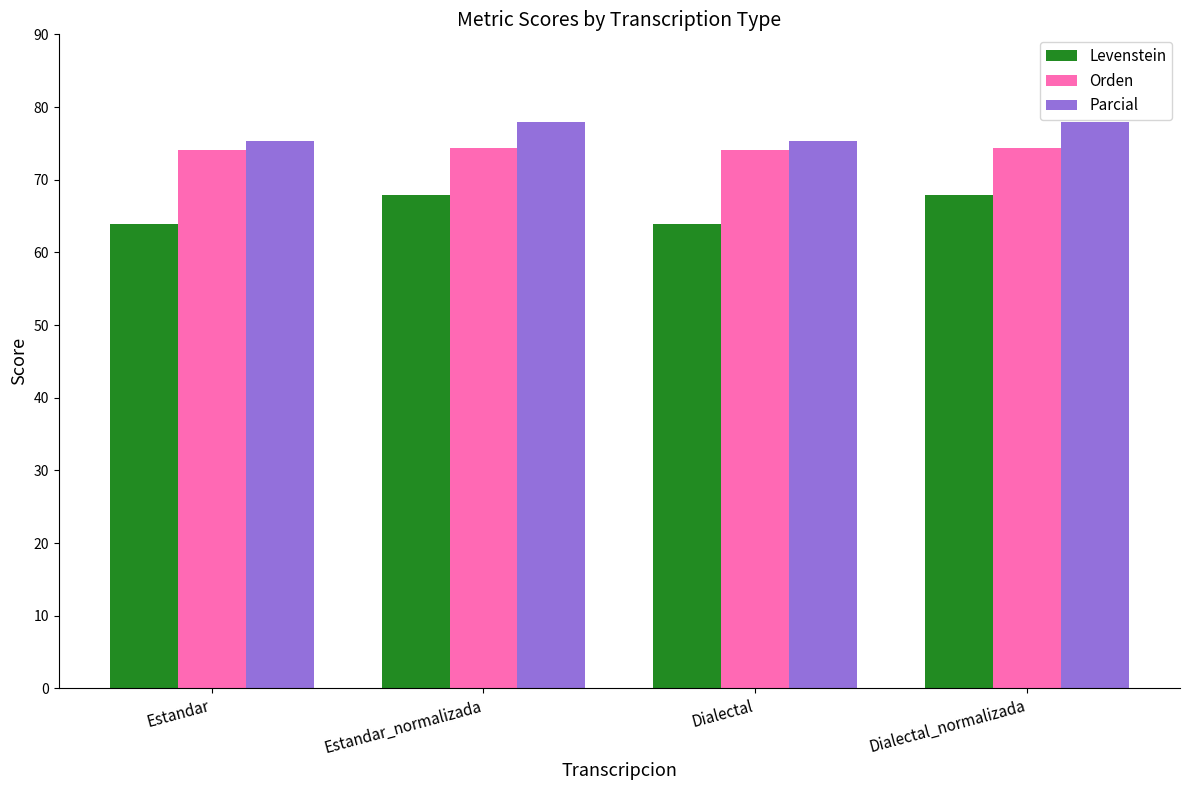

Count the Levenstein values in the range 63 to 67.

2